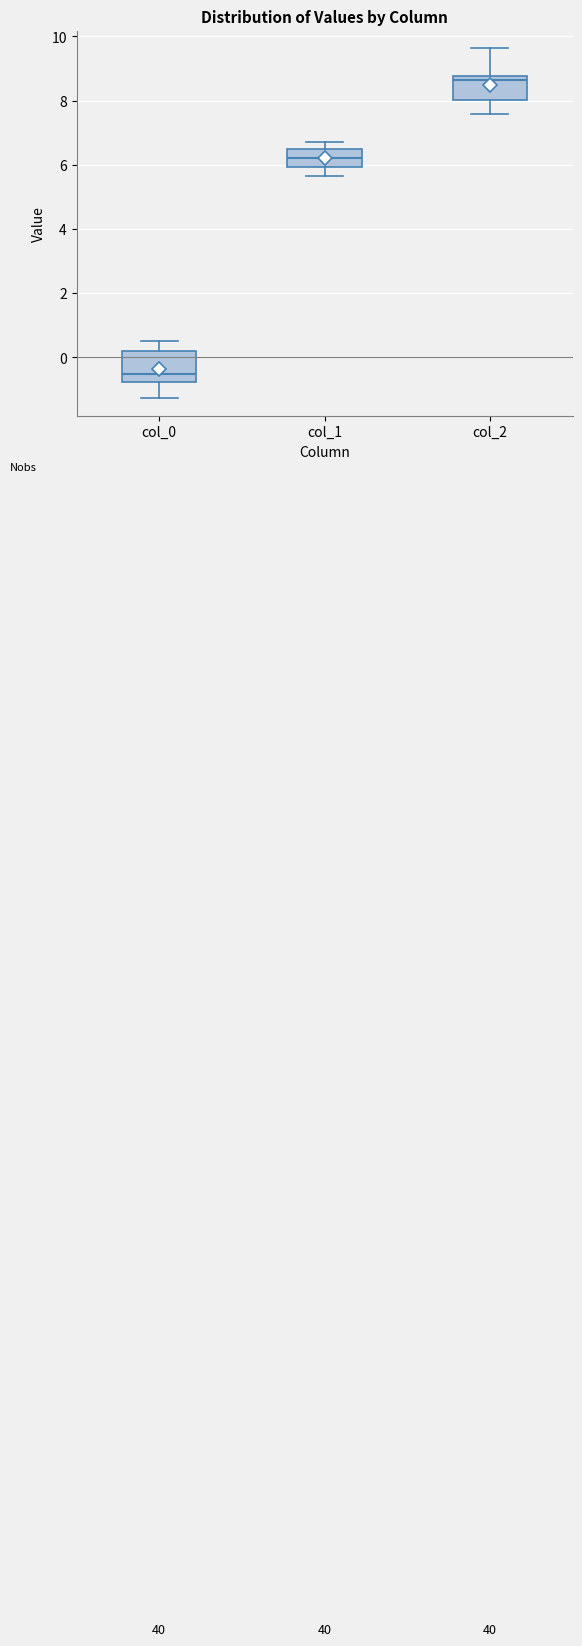

Reading left to right, transcribe this box plot: for each box, give where its median line is, the range the box spans, and where its two whiskers end, as read against the y-axis. The values are not printed on the chart, so give them approximately, as read against the axis.

col_0: median -0.6, box -0.8 to 0.2, whiskers -1.2 to 0.6
col_1: median 6.2, box 6.0 to 6.4, whiskers 5.6 to 6.8
col_2: median 8.6, box 8.0 to 8.8, whiskers 7.6 to 9.6